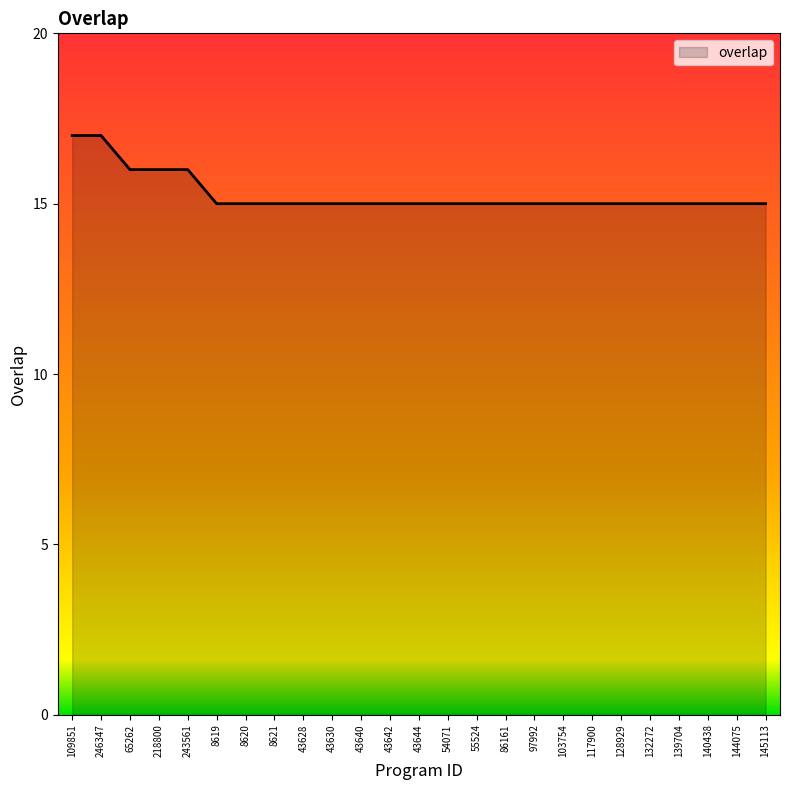

What position from the right is 65262?

23